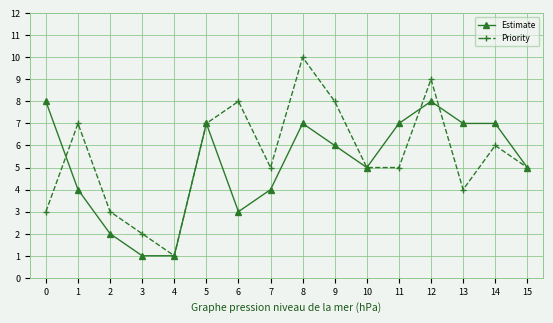

What is the maximum value shown in the chart?

10